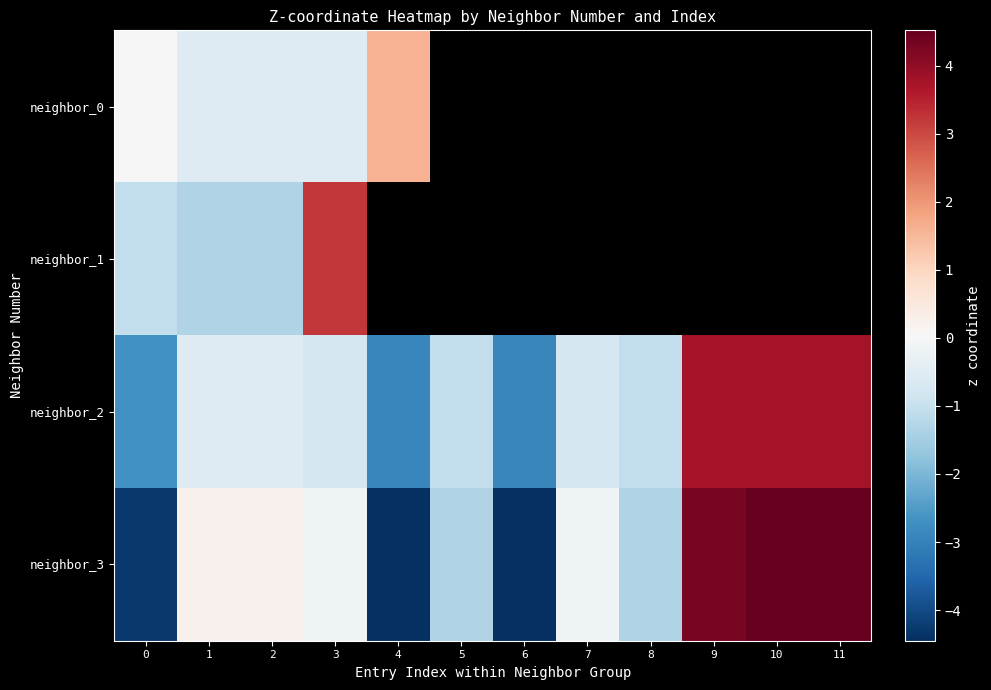

Which category has the lowest value in the neighbor_0 series?

1